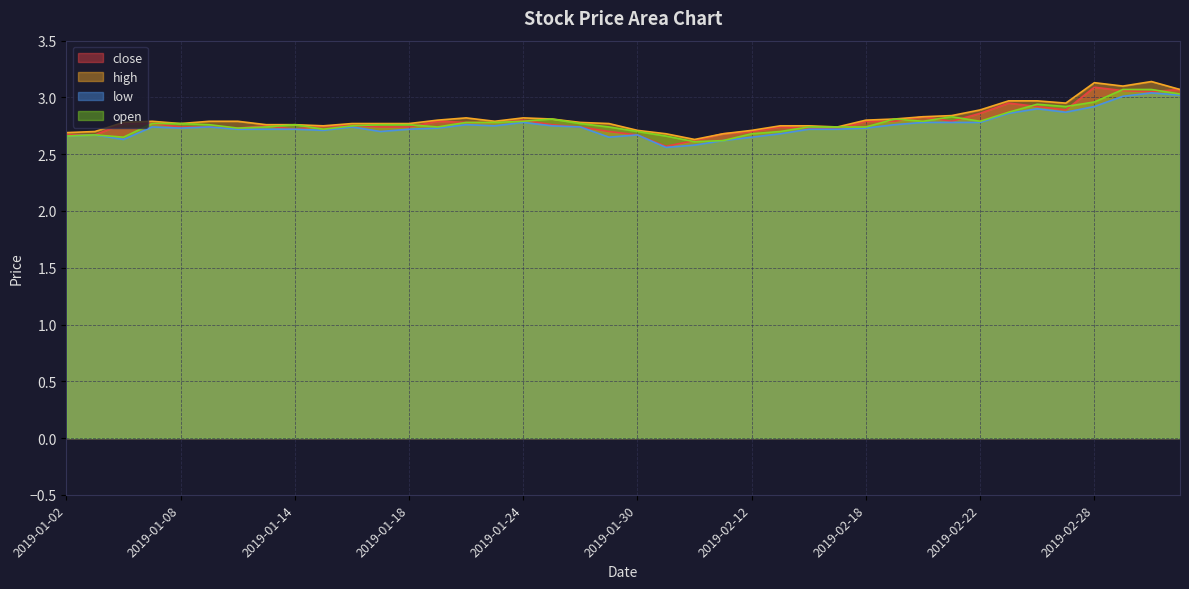

What is the average value of the open series?

2.8